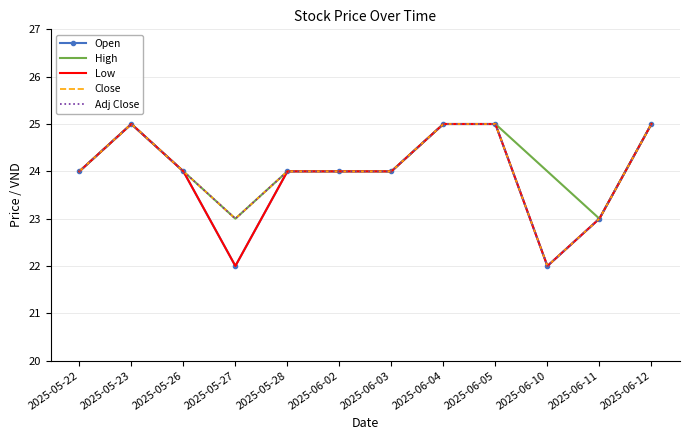

What is the maximum value for Low?

25